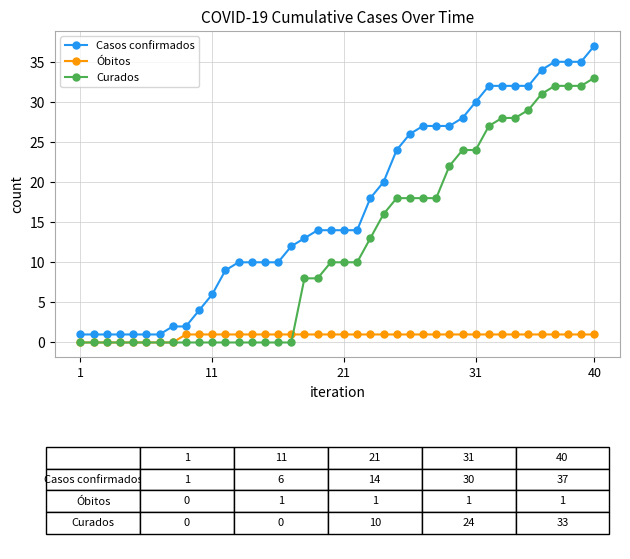

True or false: Casos confirmados and Curados intersect in this chart.

False